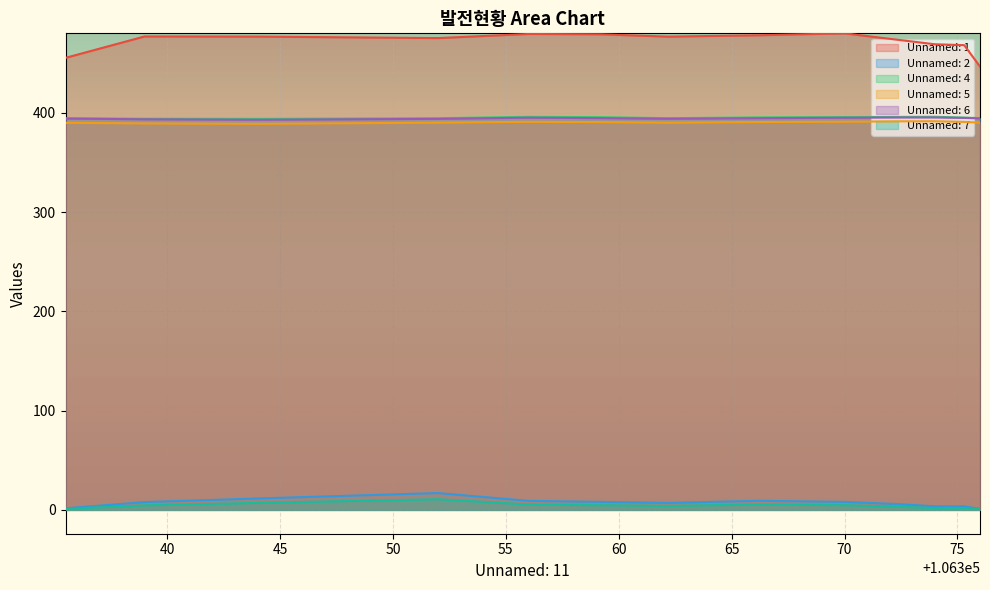

True or false: Unnamed: 2 and Unnamed: 5 cross at least once.

False